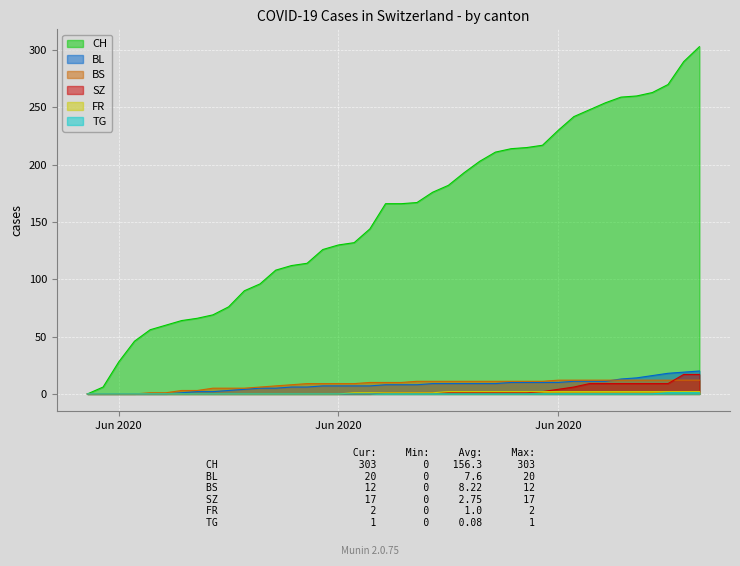

Does the chart display data point markers on the line(s)?

No